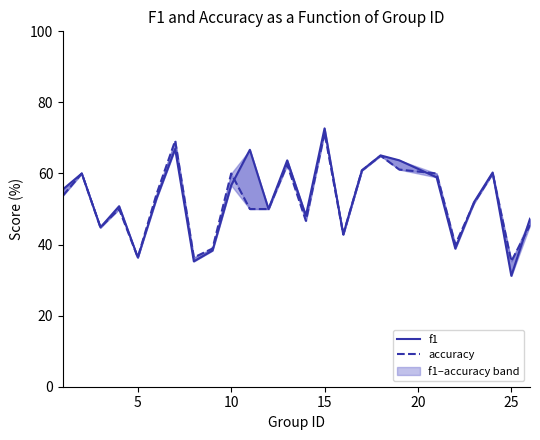

Reading left to right, what are all the values shown in this chart?

f1: 55.6	60.0	44.8	50.8	36.4	52.9	66.9	35.3	38.3	56.7	66.7	50.0	63.7	48.1	72.7	42.9	60.9	65.1	63.7	58.9	38.9	51.9	60.3	31.2	47.3
accuracy: 53.8	60.0	44.8	50.0	36.4	54.2	69.2	36.4	38.9	60.0	50.0	50.0	62.5	46.7	71.4	42.9	60.9	65.0	61.1	60.0	40.0	51.6	60.0	35.3	45.5